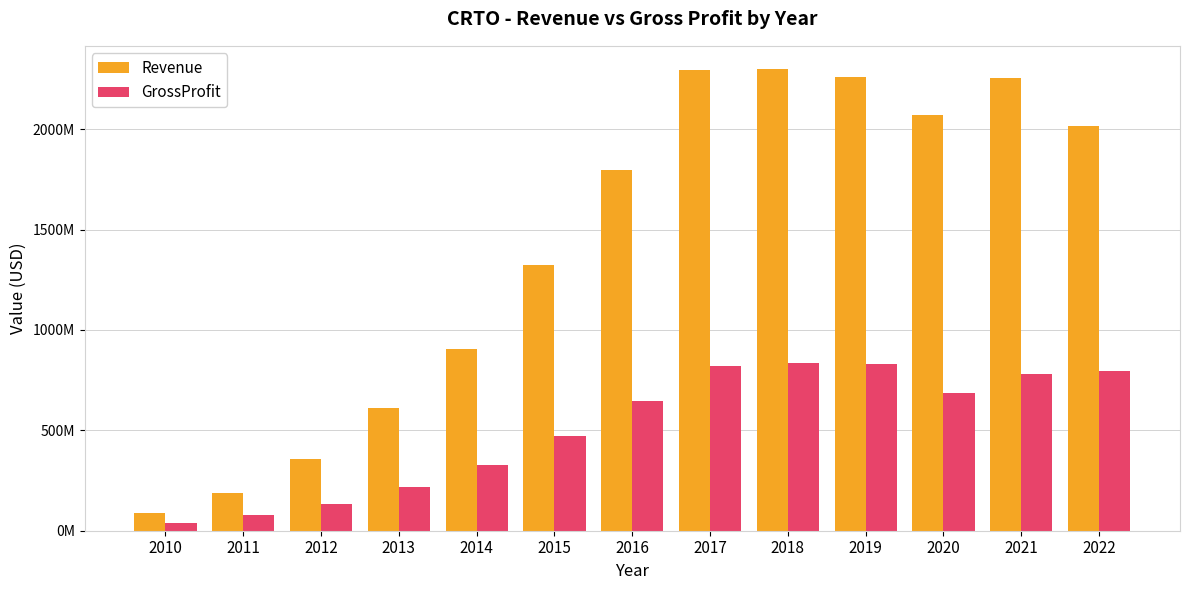

Rank the series by their average value, from lowest to highest.

GrossProfit, Revenue